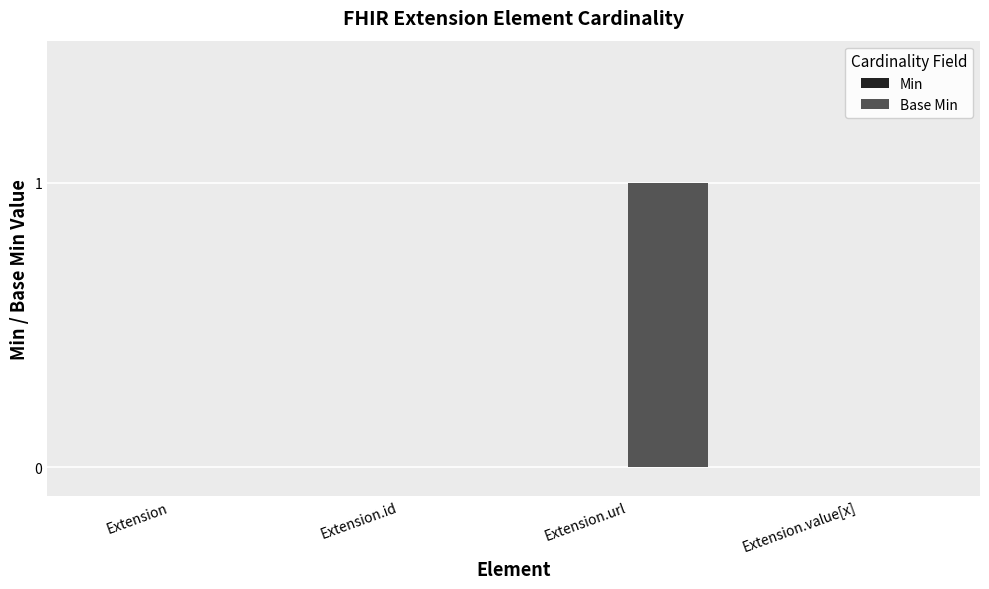

Are the bars horizontal?

No